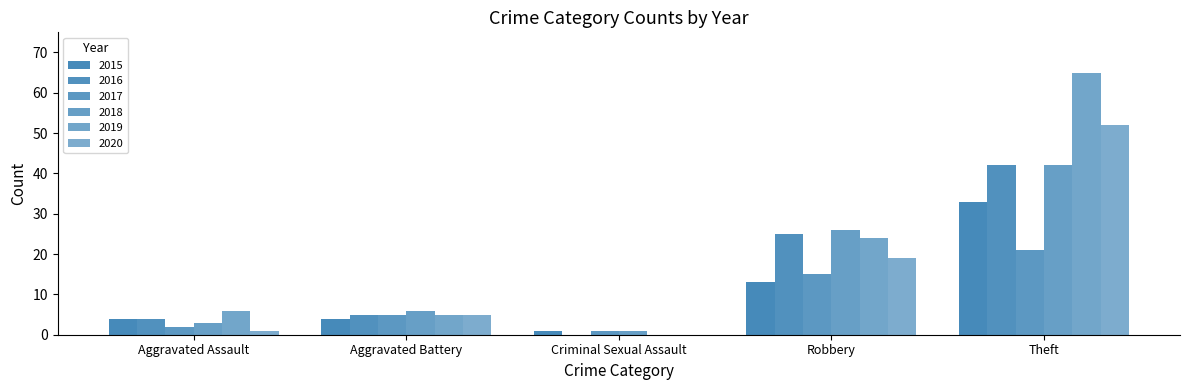

Are the bars grouped side by side (vs. stacked)?

Yes